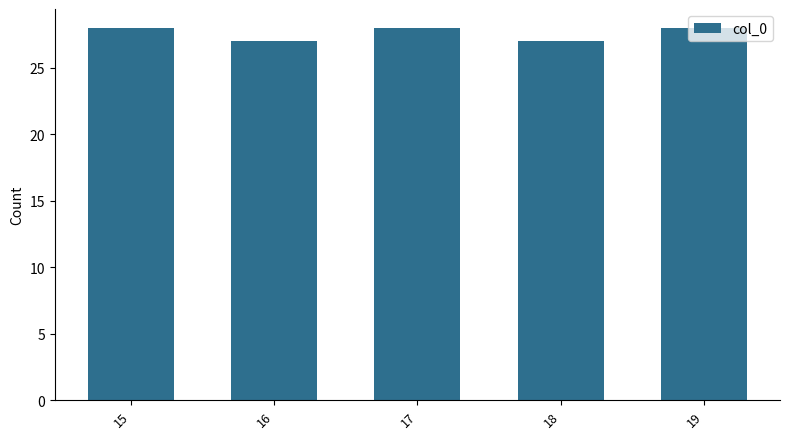

What is the value of the 4th bar from the left?

27